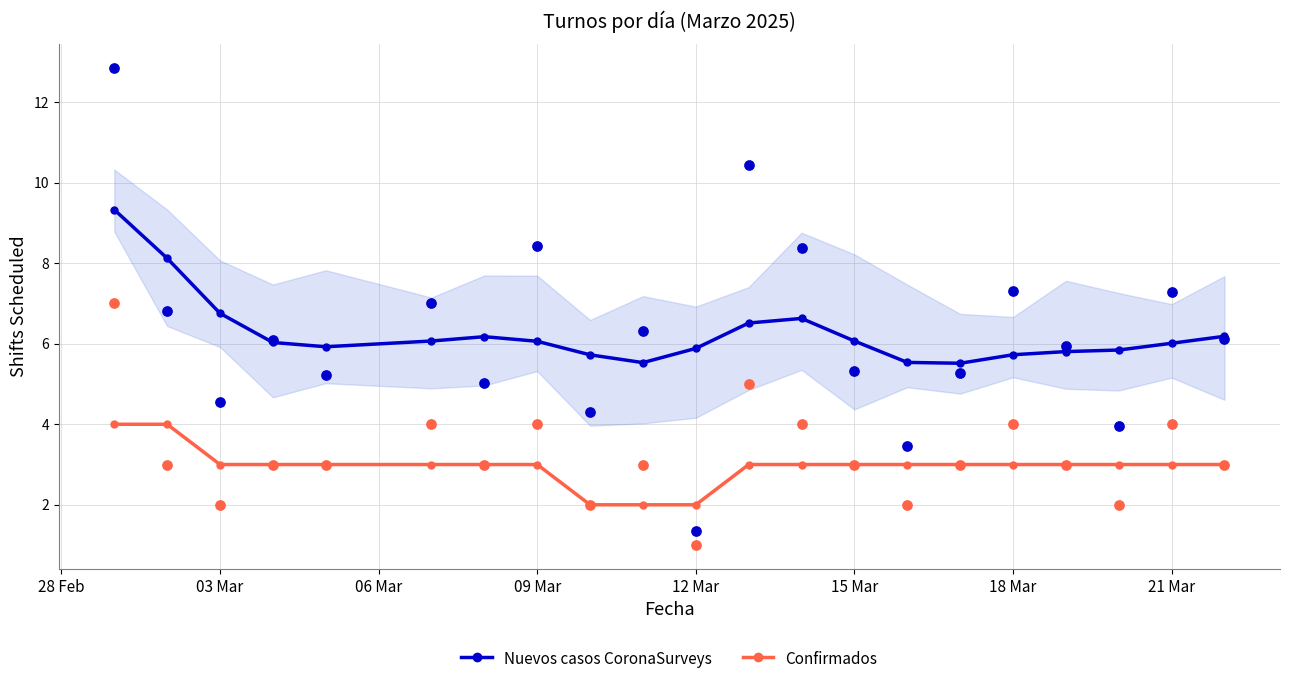

Which series has the largest Y range (max minus min)?

Nuevos casos CoronaSurveys